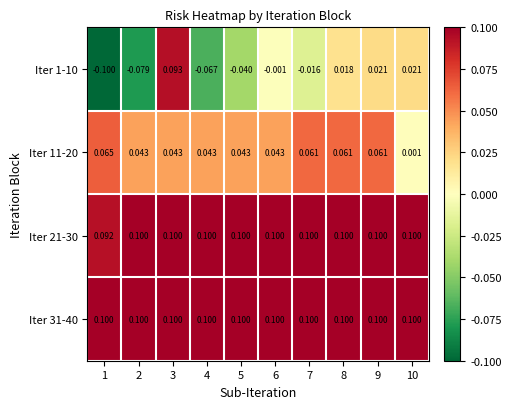

Is the value of Iter 11-20 at 1 greater than the value of Iter 31-40 at 4?

No